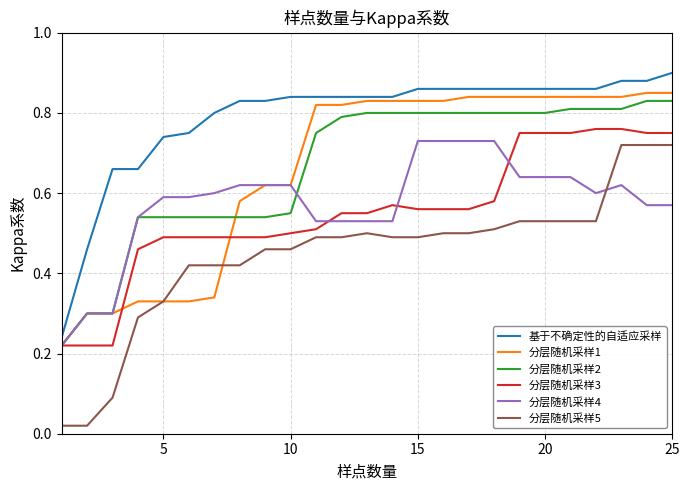

True or false: 基于不确定性的自适应采样 and 分层随机采样5 cross at least once.

False